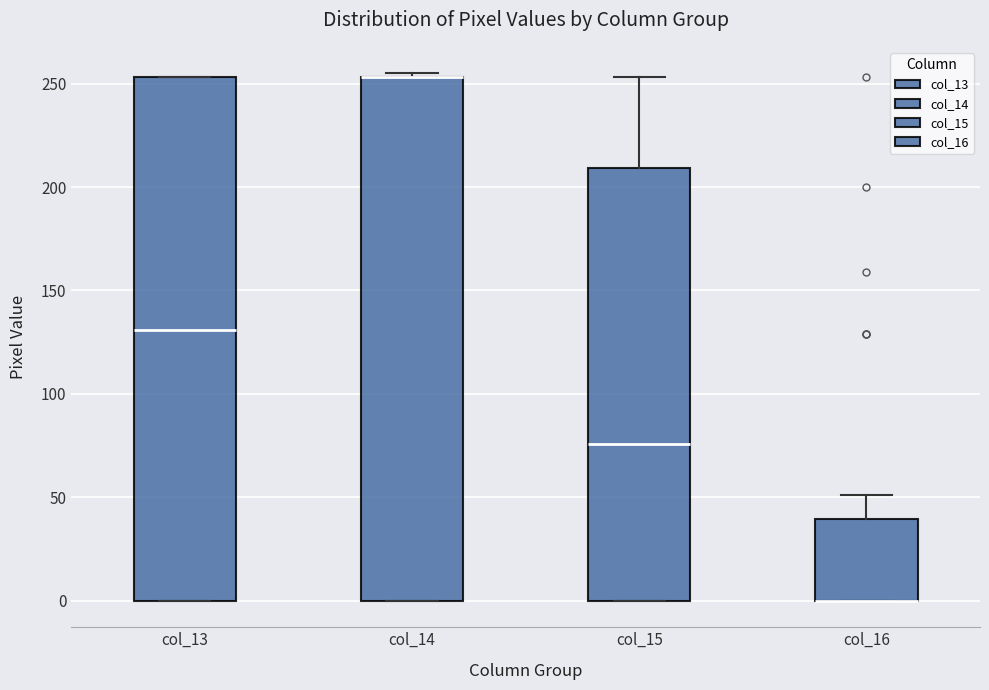

Reading left to right, transcribe this box plot: for each box, give where its median line is, the range the box spans, and where its two whiskers end, as read against the y-axis. The values are not printed on the chart, so give them approximately, as read against the axis.

col_13: median 130, box 0 to 255, whiskers 0 to 255
col_14: median 255 (drawn on the box's upper edge), box 0 to 255, whiskers 0 to 255 (just above the box's upper edge)
col_15: median 75, box 0 to 210, whiskers 0 to 255
col_16: median 0 (drawn on the box's lower edge), box 0 to 40, whiskers 0 to 50